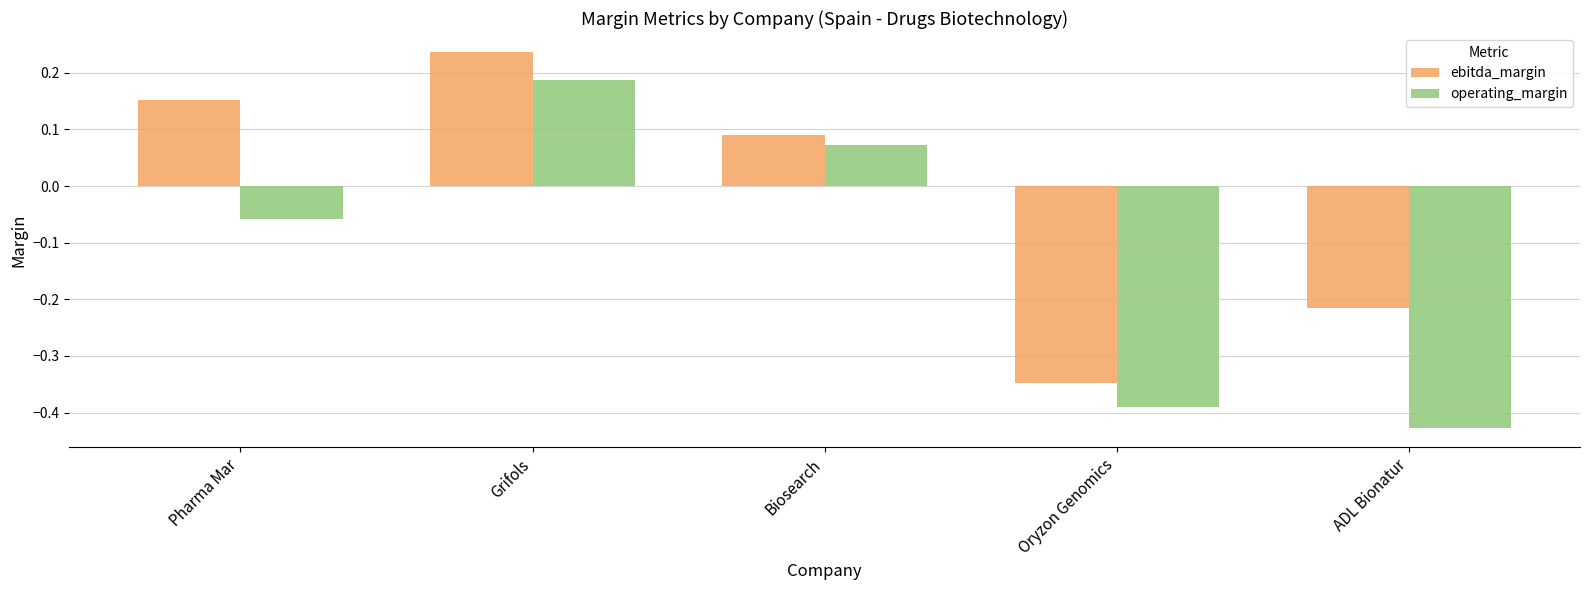

What is the difference between the maximum and second lowest values in the ebitda_margin series?

0.5